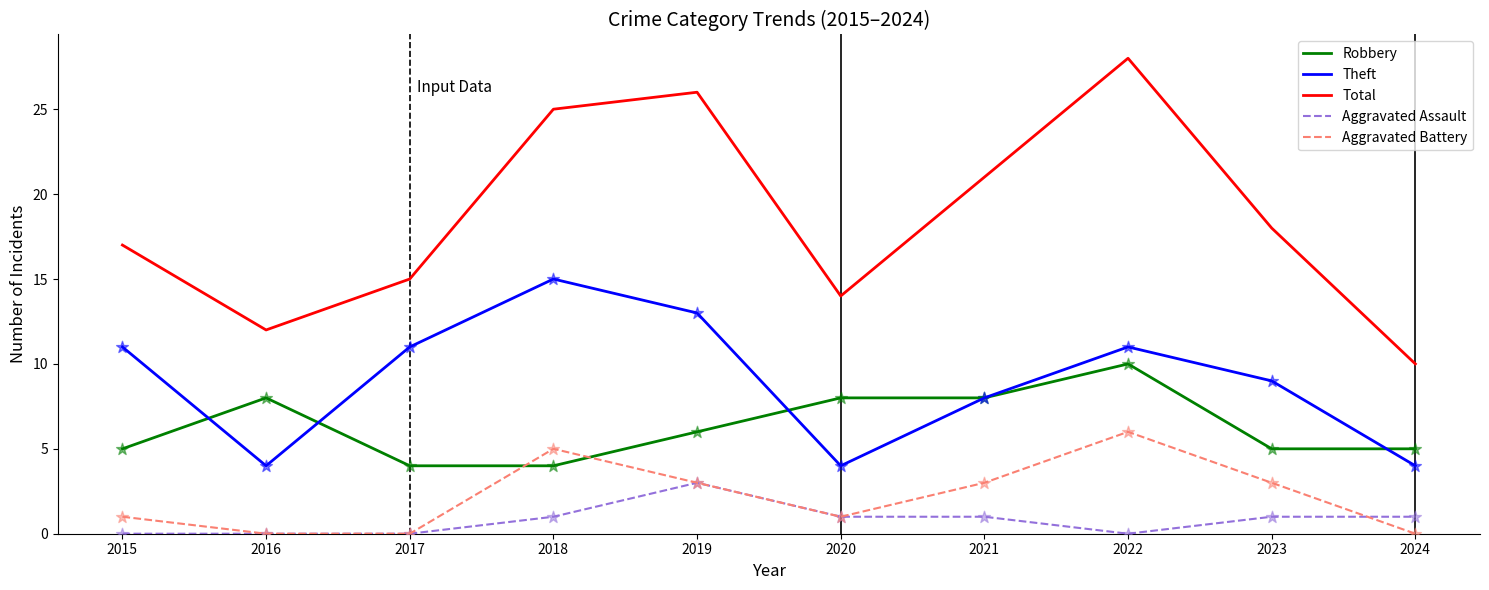

What is the difference between the highest and lowest values at 2019?

23